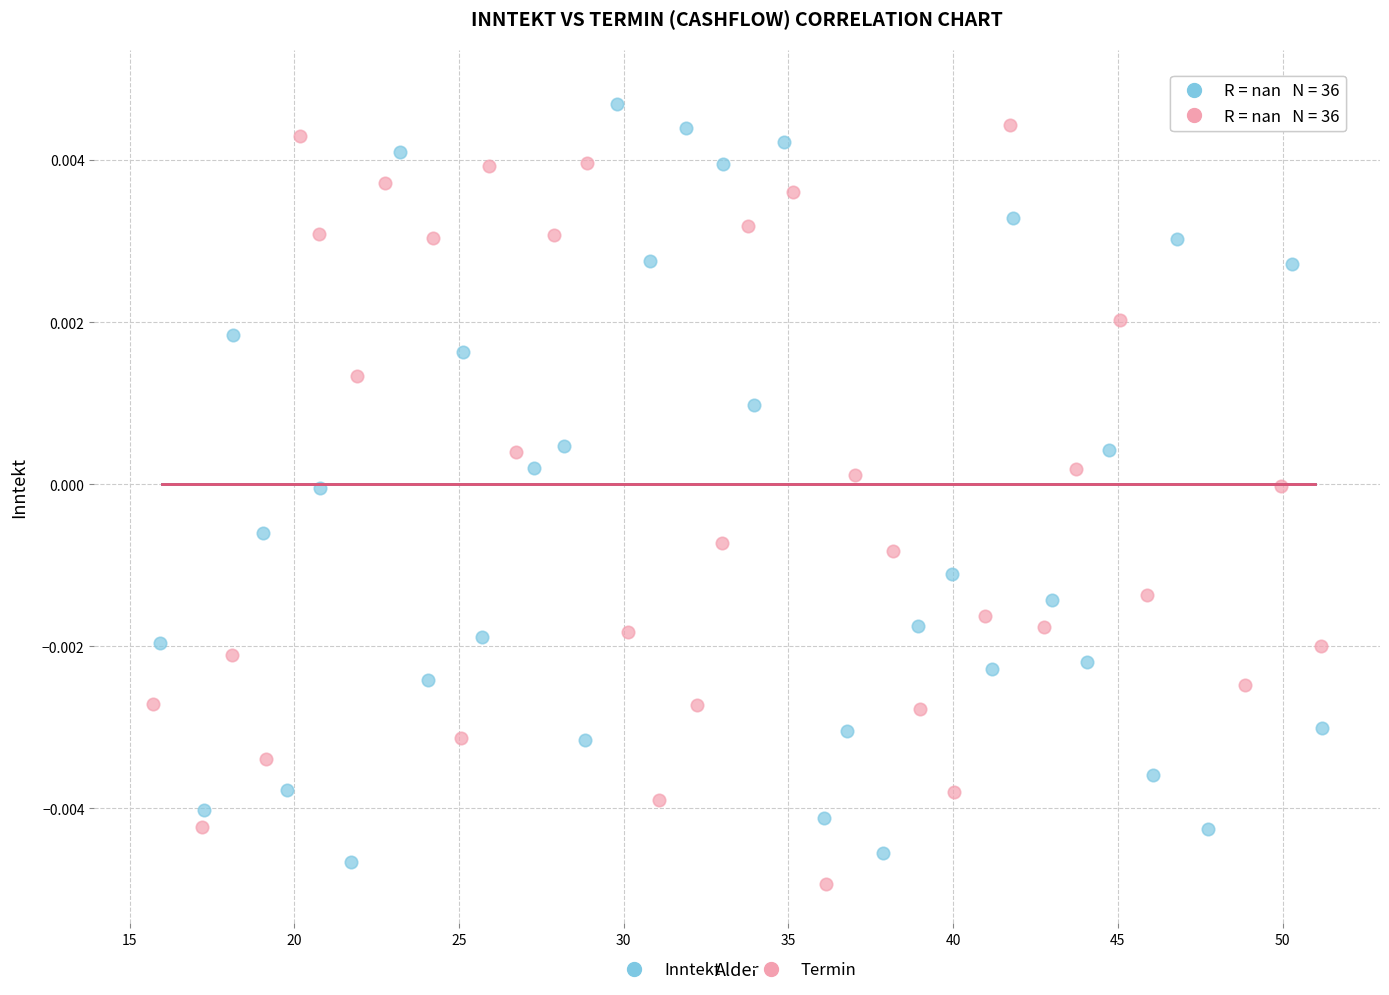

What are all the series names shown in the legend?

Inntekt, Termin